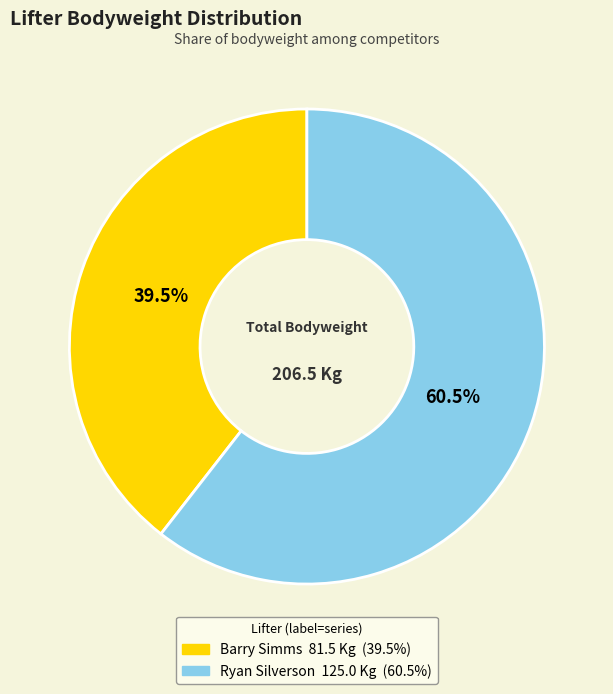

Between Ryan Silverson and Barry Simms, which is larger?

Ryan Silverson